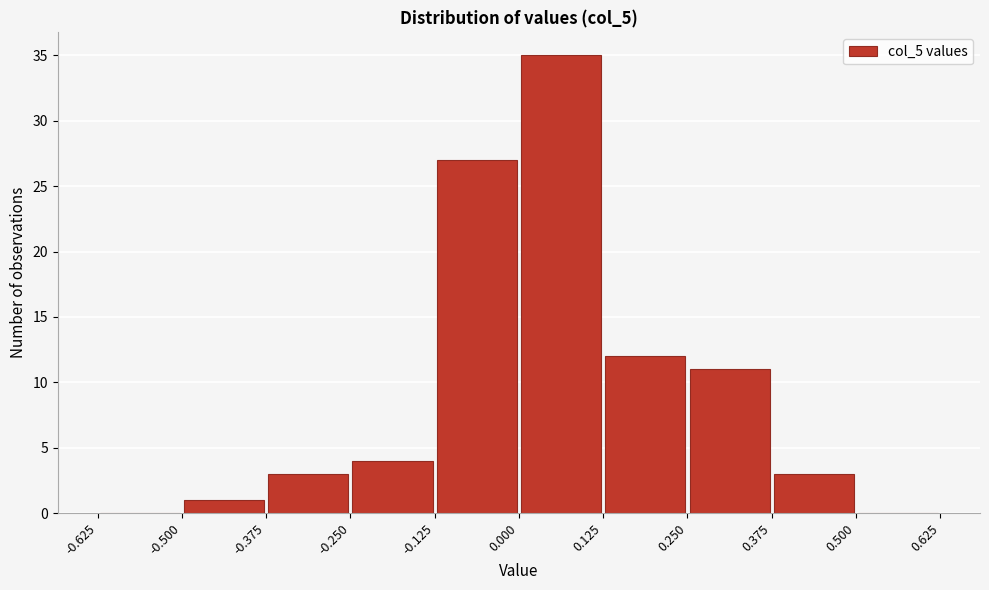

Reading left to right, transcribe this chart: for each bar, give the range it covers on the x-axis and its height. The values are not printed on the chart, so give them approximately, as read against the axis.

-0.625 to -0.500: 0
-0.500 to -0.375: 1
-0.375 to -0.250: 3
-0.250 to -0.125: 4
-0.125 to 0.000: 27
0.000 to 0.125: 35
0.125 to 0.250: 12
0.250 to 0.375: 11
0.375 to 0.500: 3
0.500 to 0.625: 0